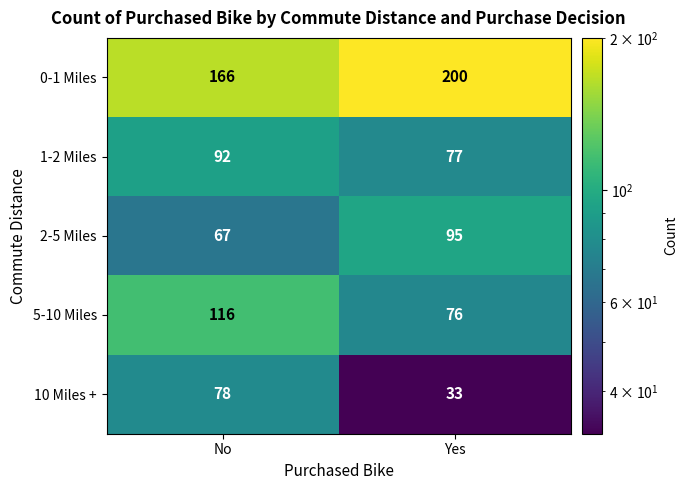

Which series has the widest spread of values?

10 Miles +